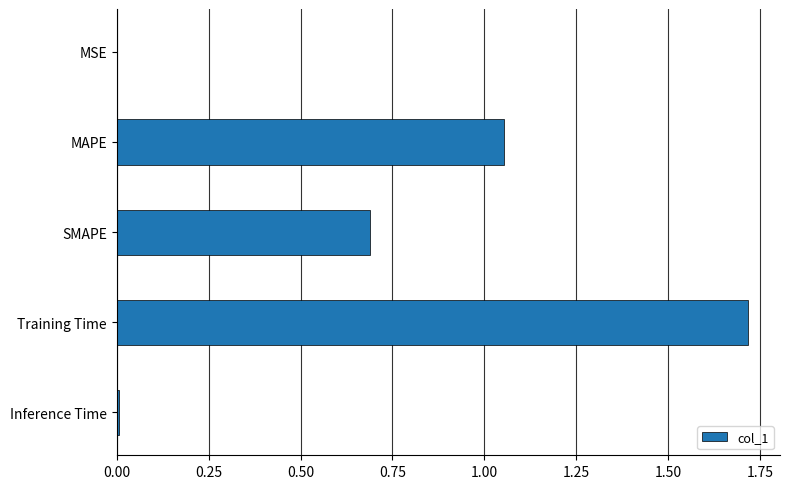

Between MAPE and Training Time, which is larger?

Training Time